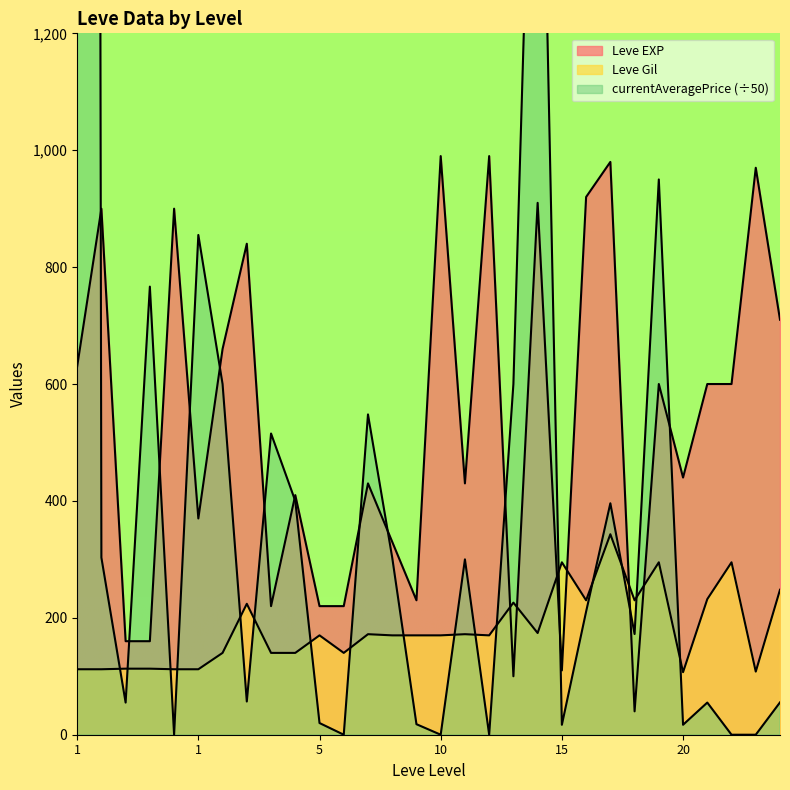

What is the value of the Leve Gil point at the 22nd from the left?

226.0